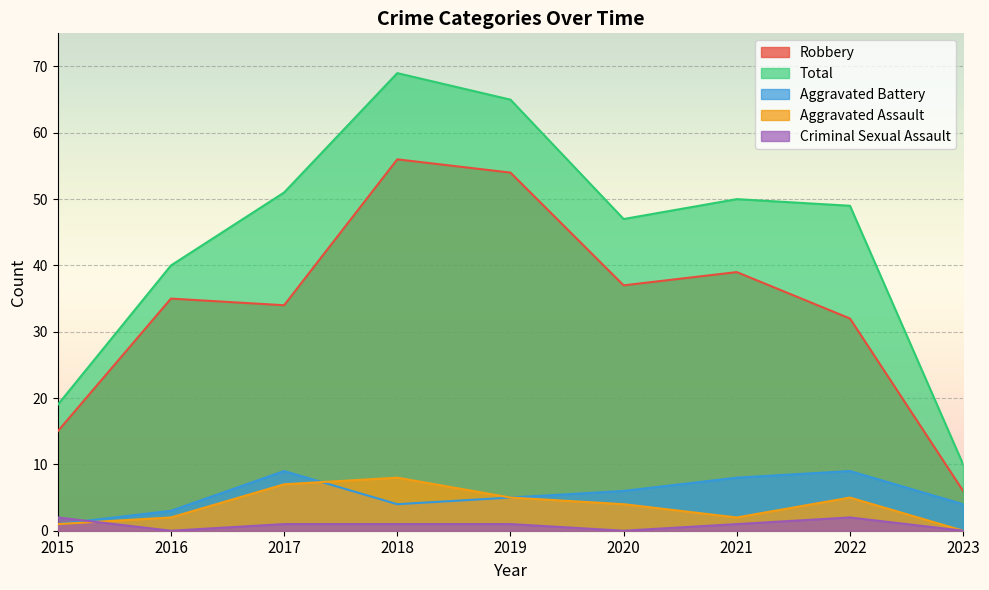

Which category has the highest value across all series?

2018